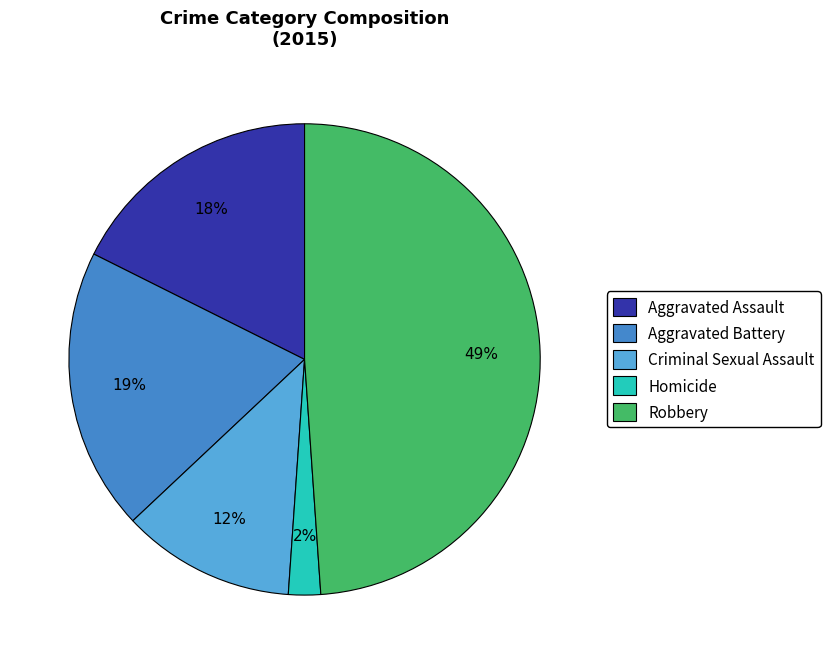

Do Aggravated Assault and Criminal Sexual Assault together represent more than half of the pie?

No